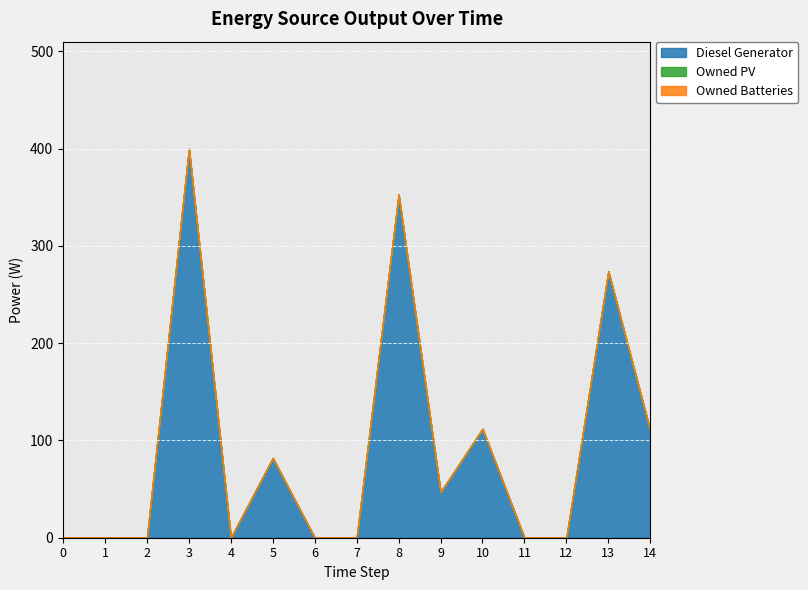

The Diesel Generator series shows 0 at 2. True or false?

True